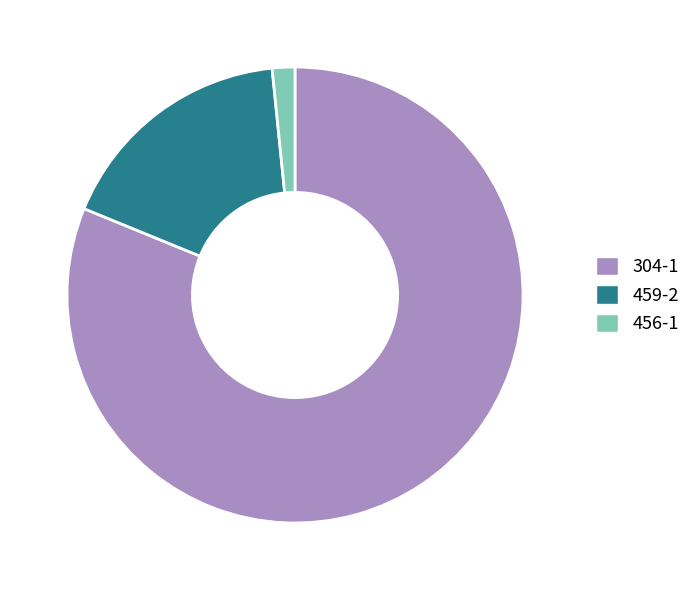

How many slices are in this pie chart?

3